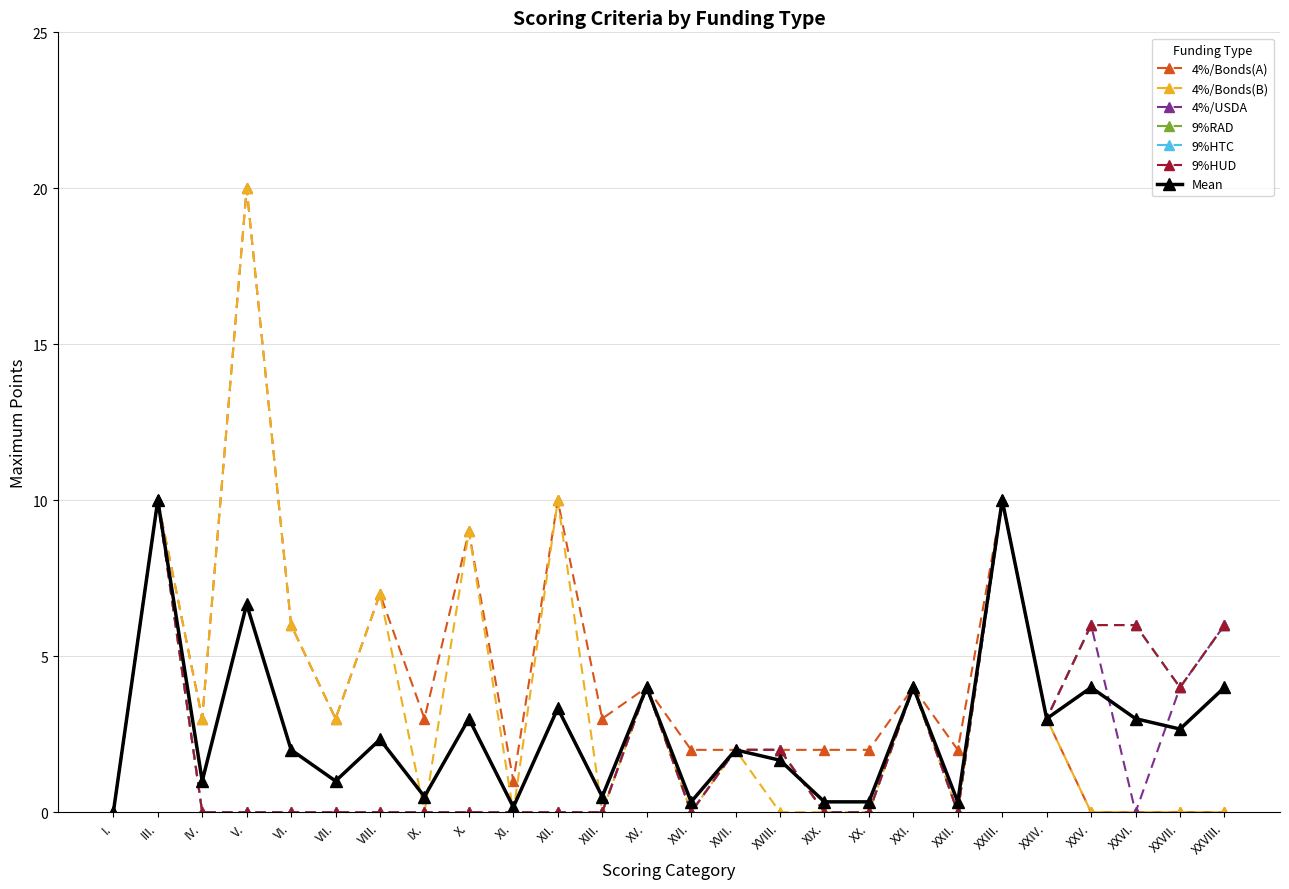

Which category has the lowest value across all series?

I.